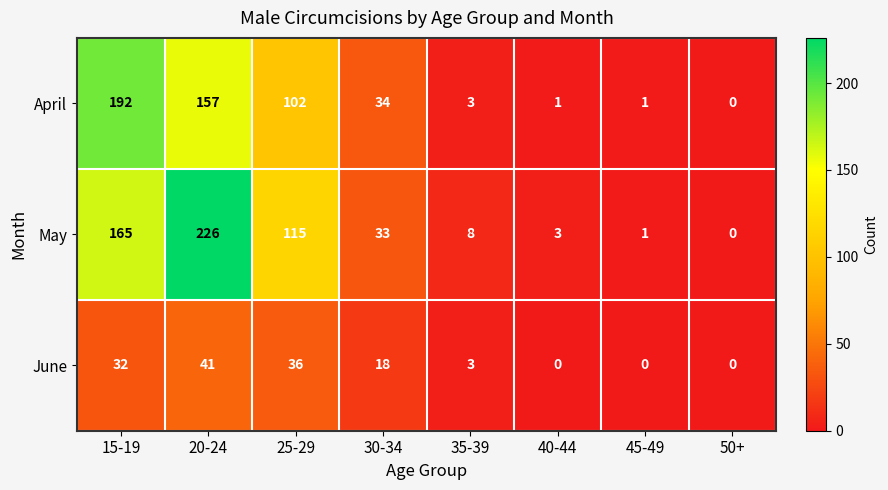

Which category has the highest value across all series?

20-24